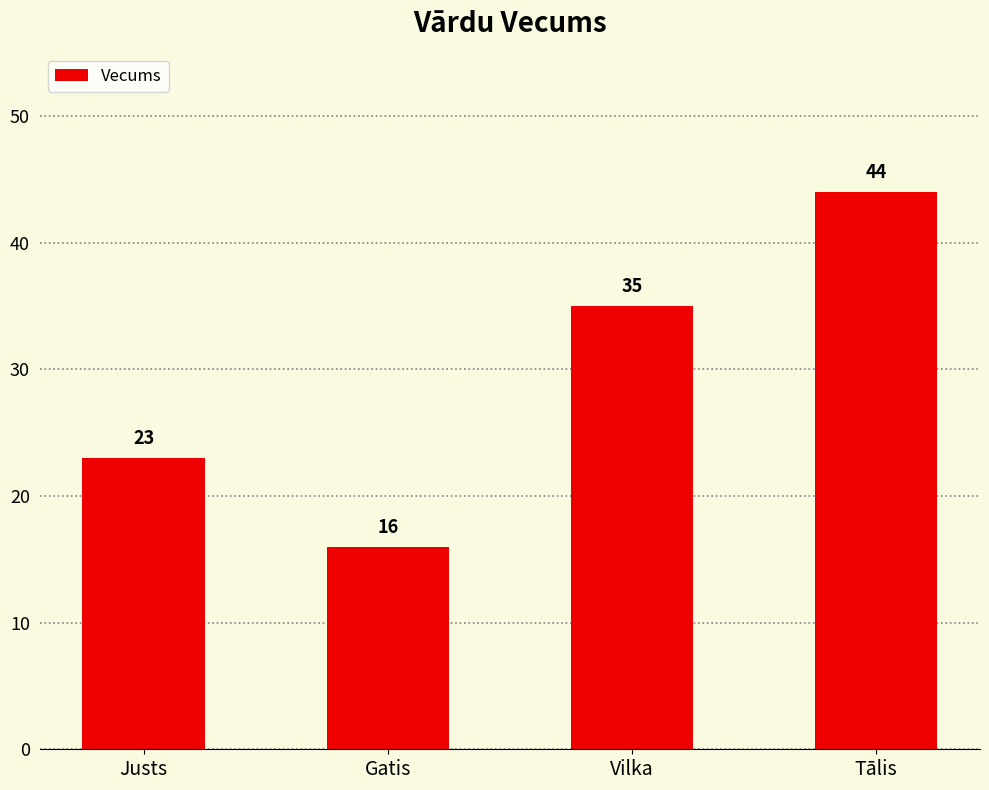

List the labels in order of value, smallest first.

Gatis, Justs, Vilka, Tālis